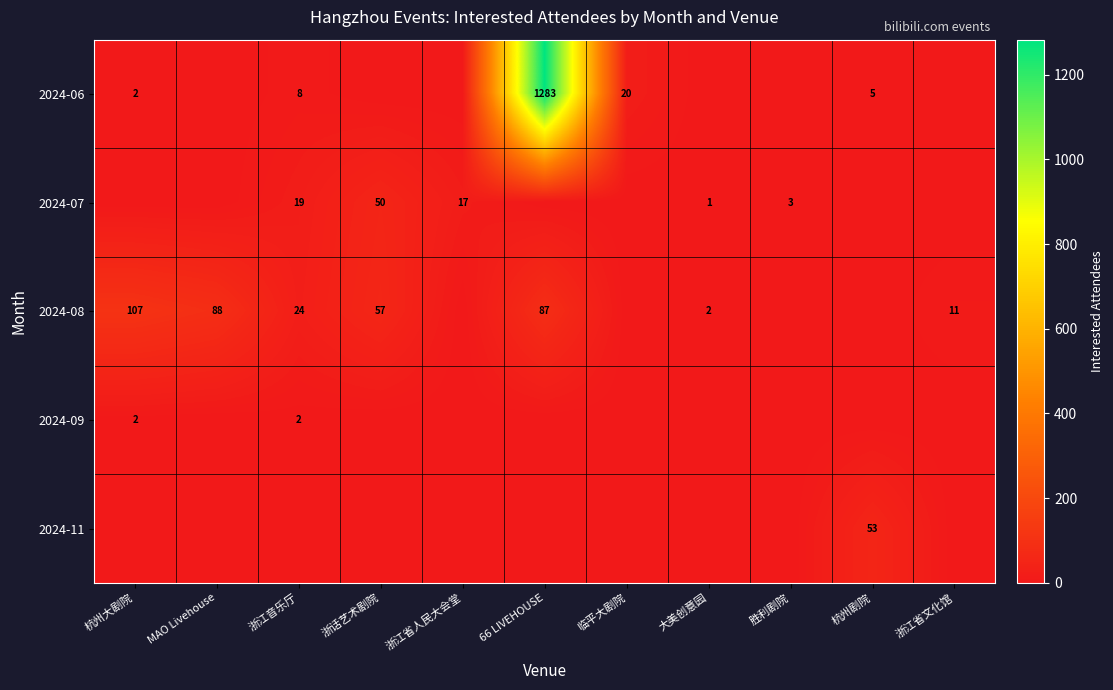

Which has a higher value, 浙江省文化馆 or 临平大剧院?

临平大剧院